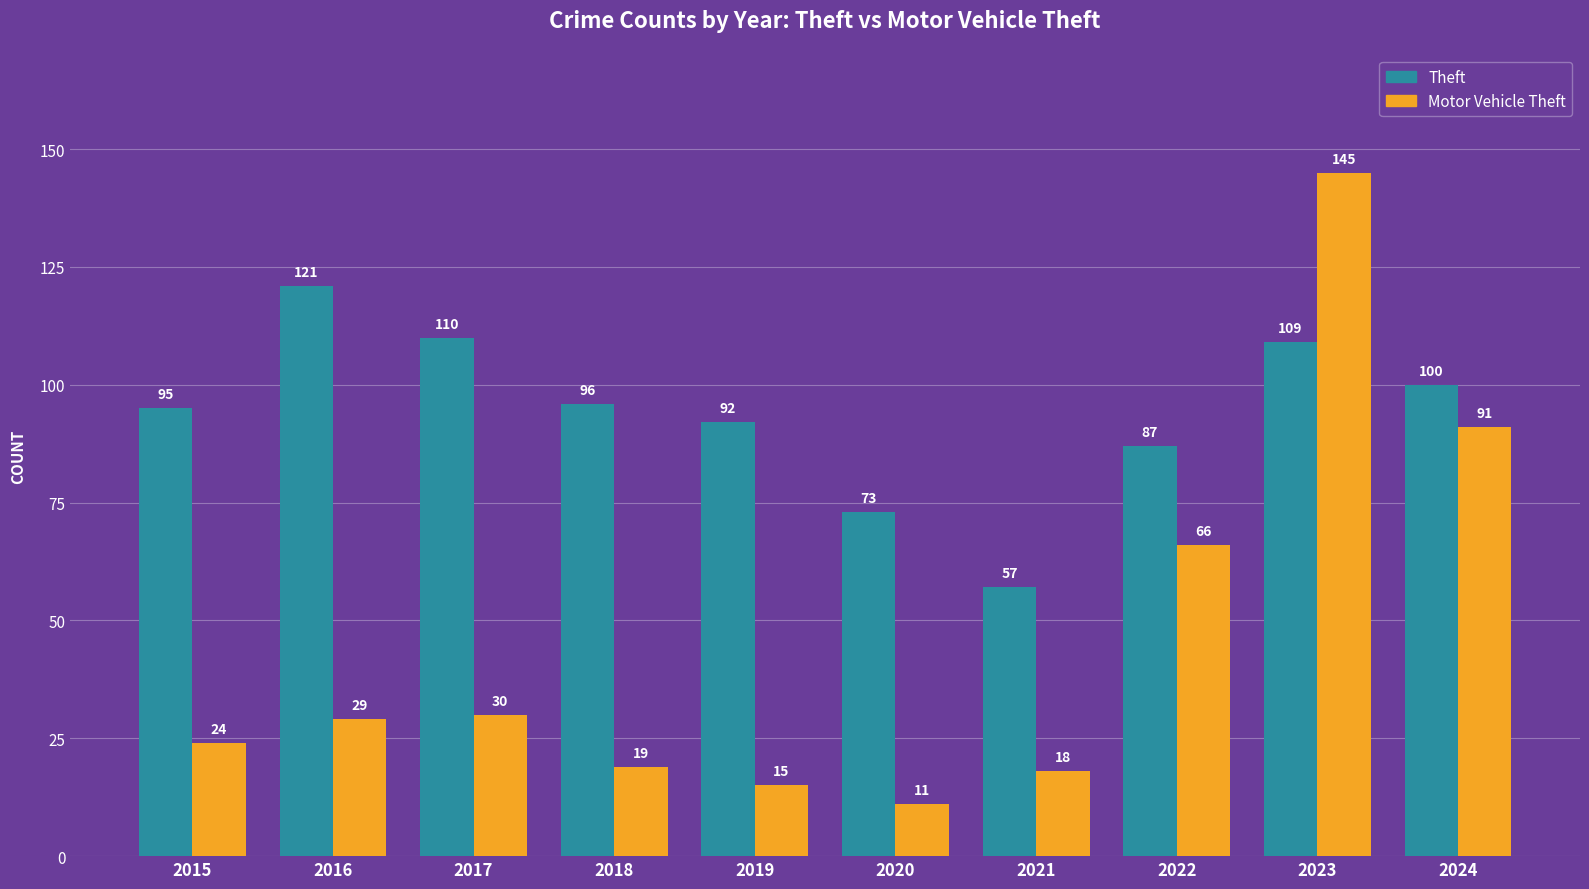

What is the total value across all series at 2020?

84